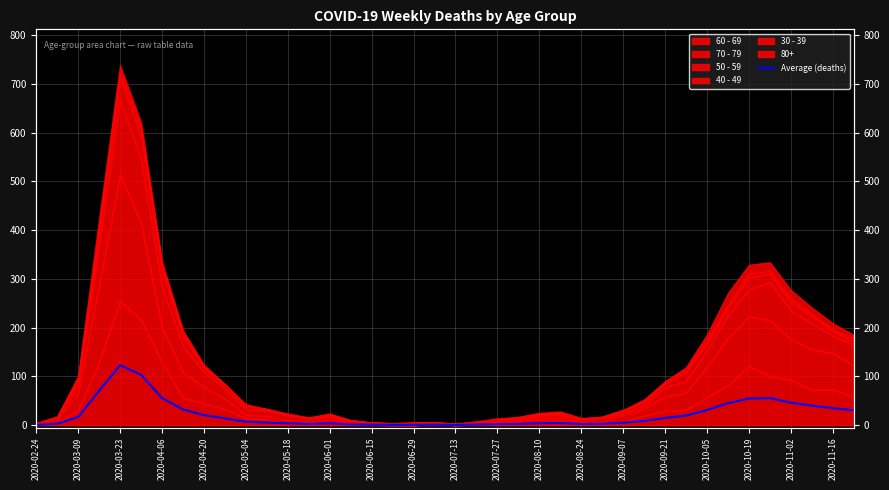

Reading right to left, extract all data points from this chart.

30.8	34.8	40.2	46.2	55.7	54.8	45.2	31.0	19.8	15.0	8.8	5.2	2.8	2.5	4.7	4.2	2.8	2.3	1.3	0.5	1.0	0.8	0.7	1.0	1.7	4.0	2.7	4.0	5.5	7.2	14.0	20.7	32.3	55.8	103.5	123.0	70.5	16.8	3.0	0.7